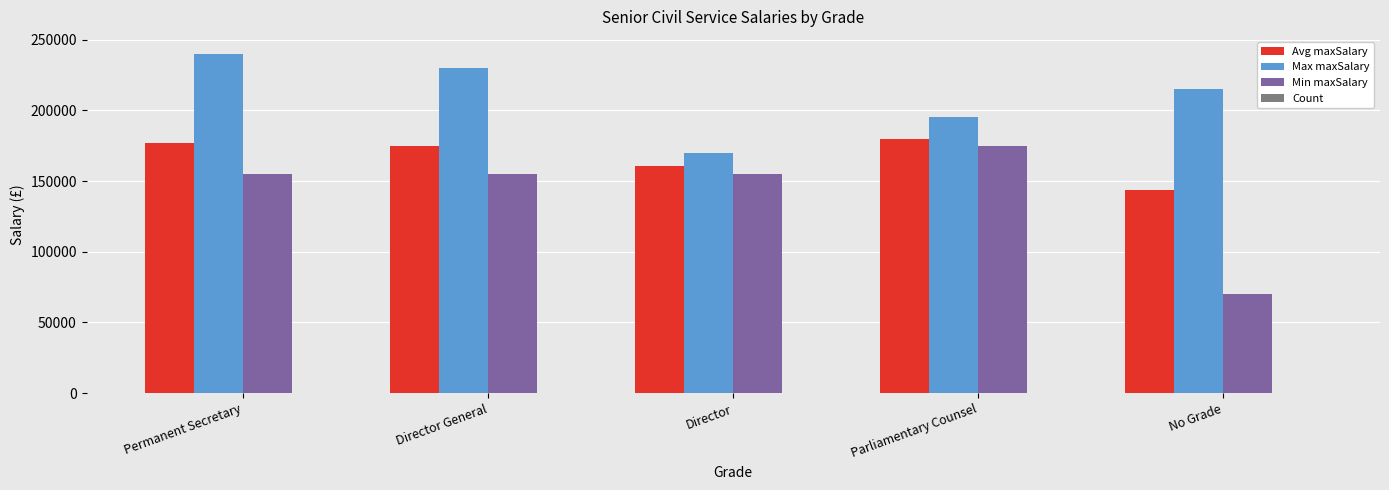

The Max maxSalary series shows 214999 at No Grade. True or false?

True